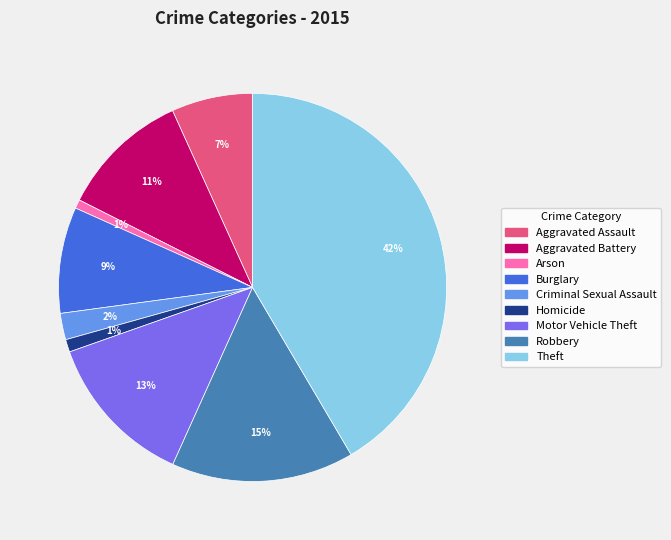

To the nearest percent, what is the combined percentage of Homicide and Aggravated Battery?

12%